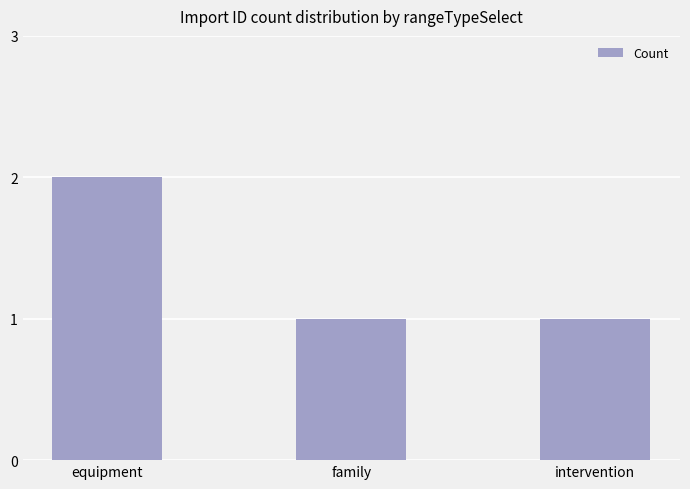

What is the minimum value shown in the chart?

1